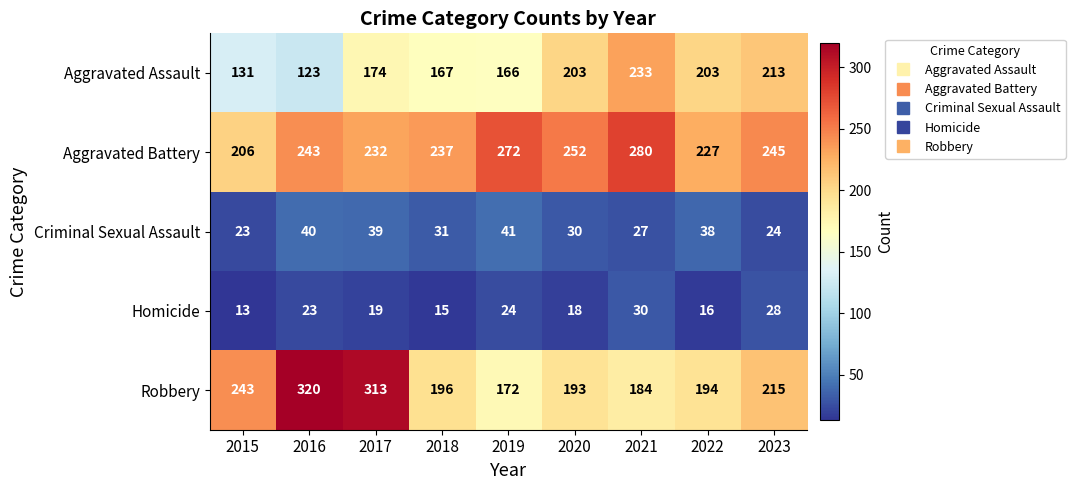

Which series has the widest spread of values?

Robbery